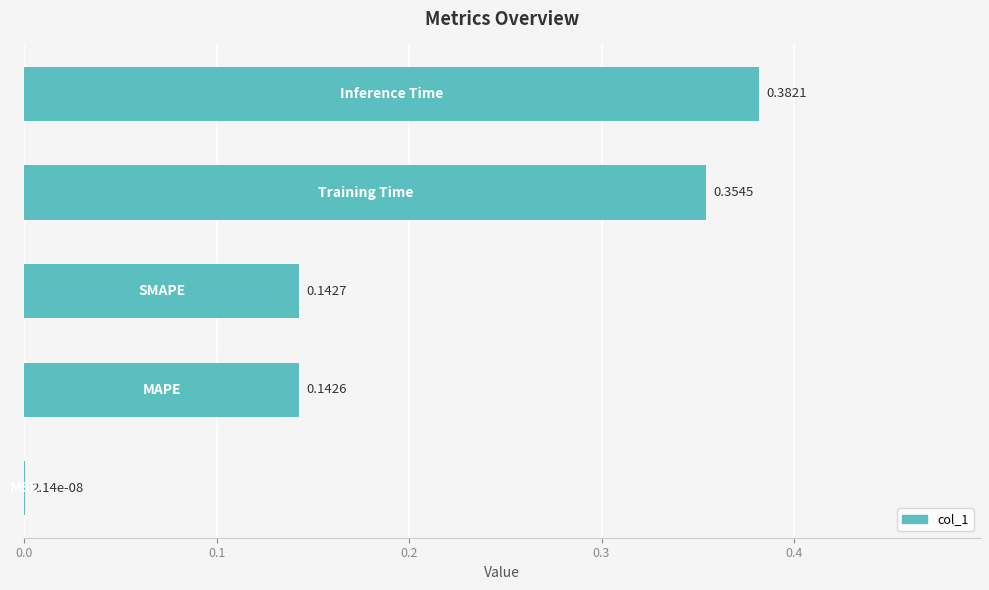

What is the sum of all values?

1.0